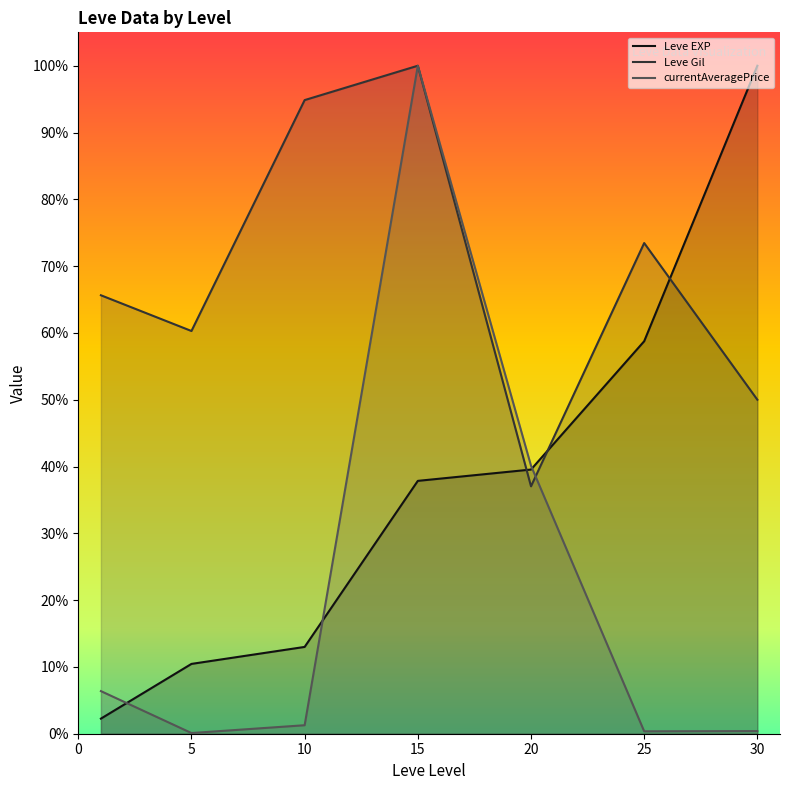

Which series has the largest total across all categories?

Leve Gil